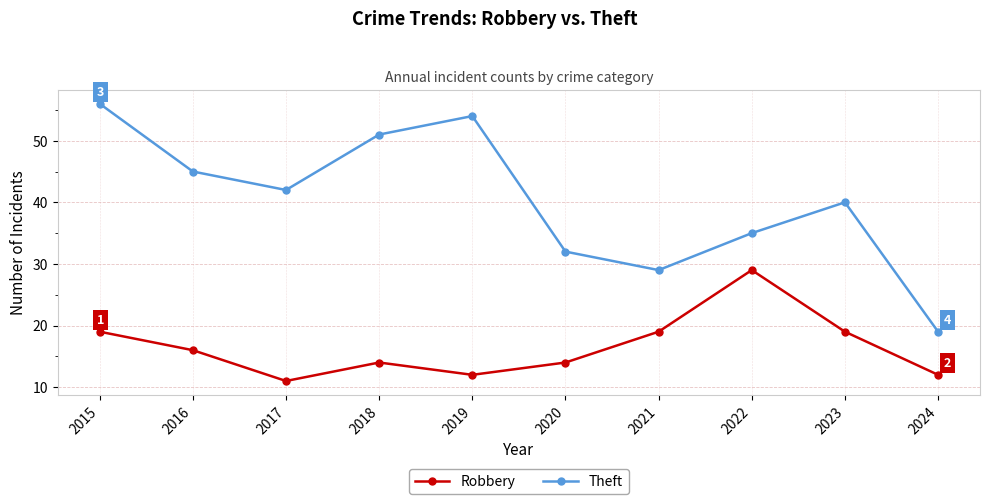

Does the chart display data point markers on the line(s)?

Yes